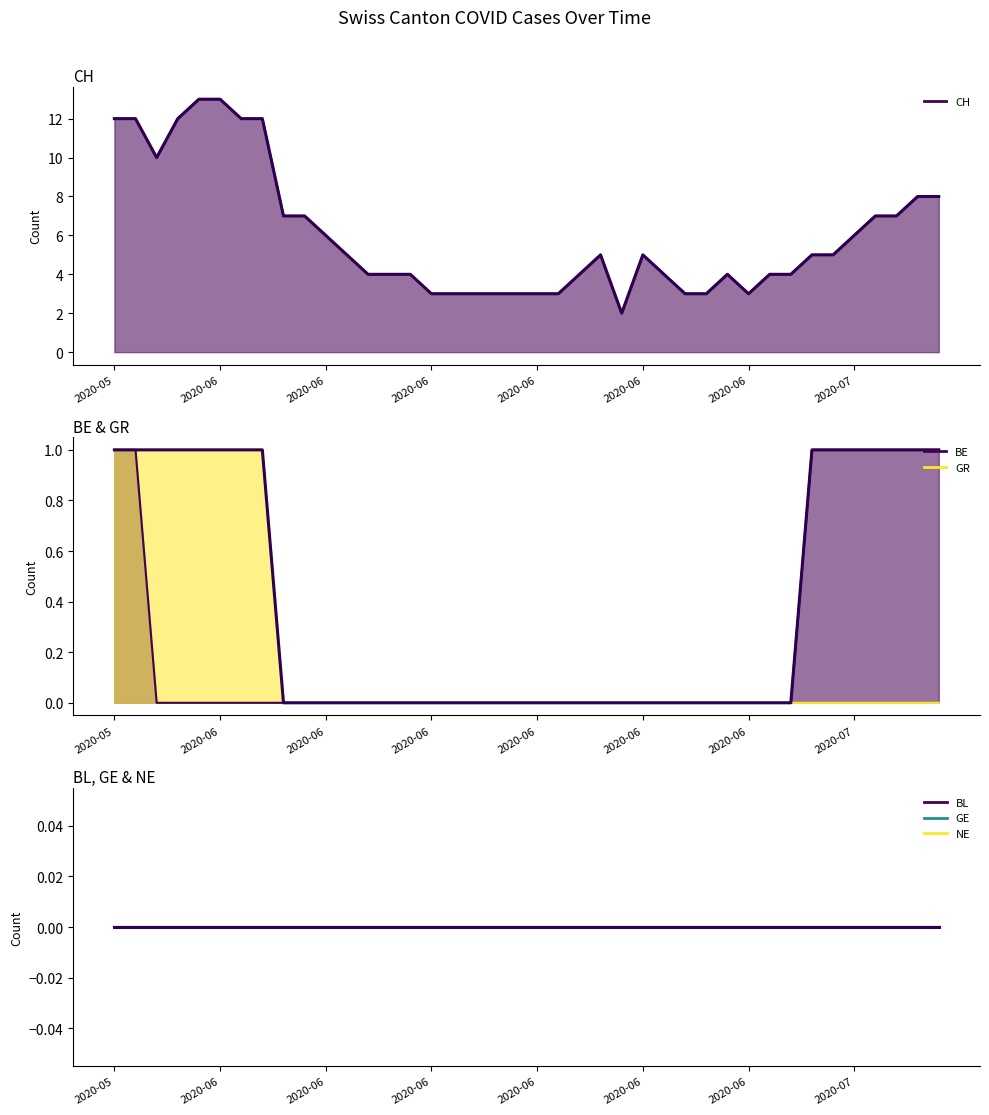

True or false: CH has more than 0 points higher than both neighbors.

True